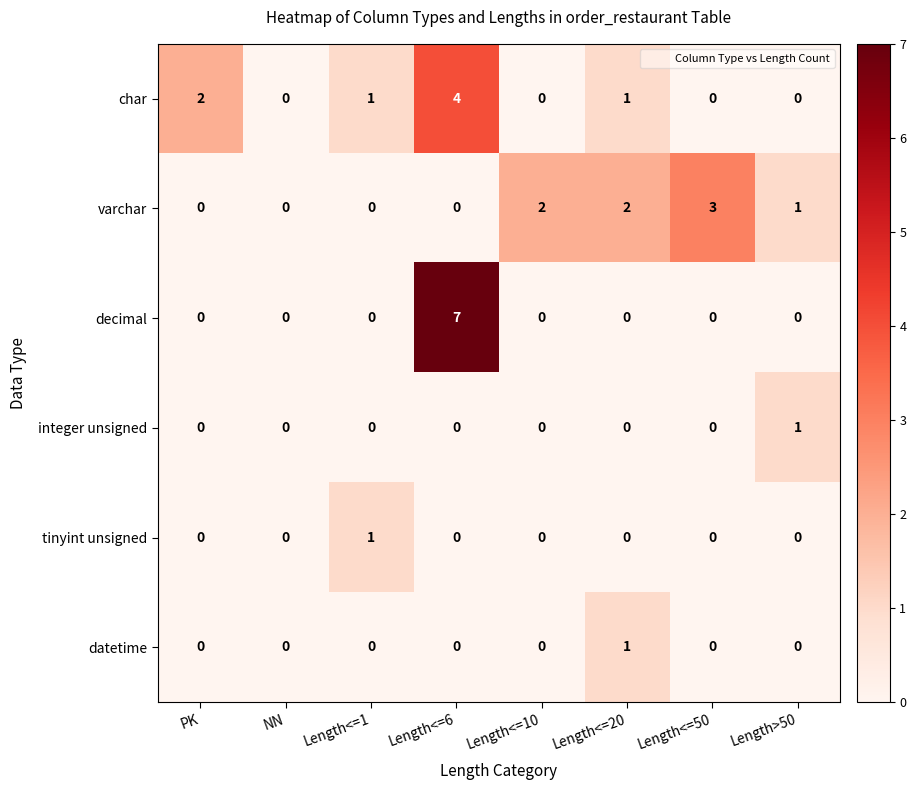

How many positive values does the varchar series have?

4